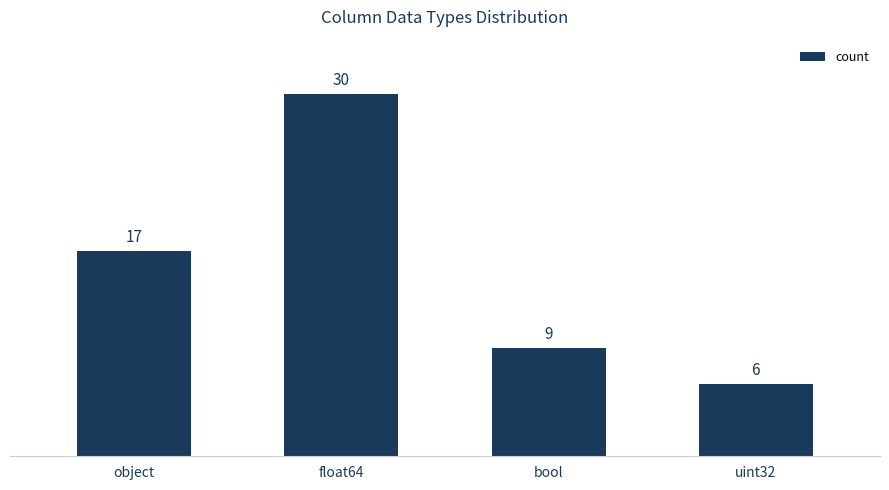

Reading left to right, what are all the values shown in this chart?

object=17	float64=30	bool=9	uint32=6